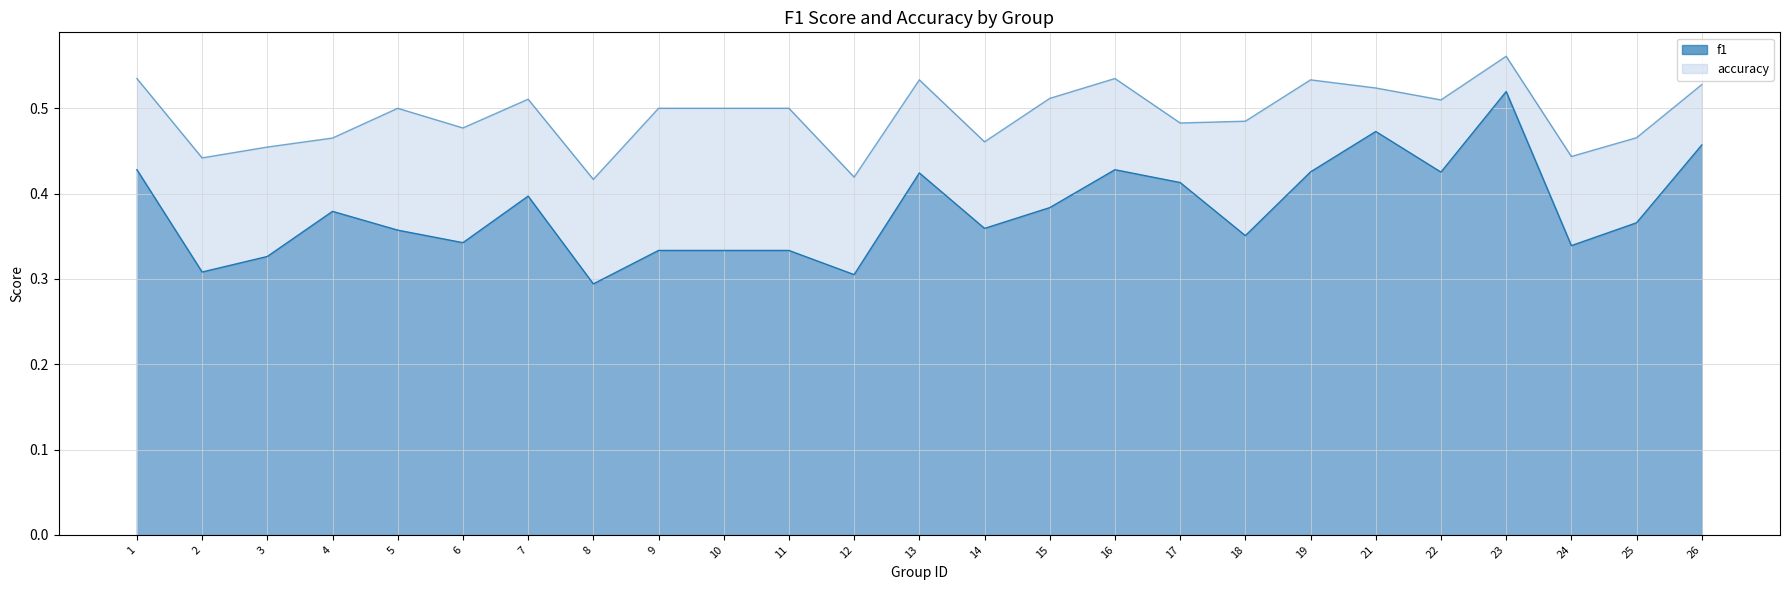

Reading left to right, list all the values displayed in this chart.

f1: 0.4	0.3	0.3	0.4	0.4	0.3	0.4	0.3	0.3	0.3	0.3	0.3	0.4	0.4	0.4	0.4	0.4	0.4	0.4	0.5	0.4	0.5	0.3	0.4	0.5
accuracy: 0.5	0.4	0.5	0.5	0.5	0.5	0.5	0.4	0.5	0.5	0.5	0.4	0.5	0.5	0.5	0.5	0.5	0.5	0.5	0.5	0.5	0.6	0.4	0.5	0.5